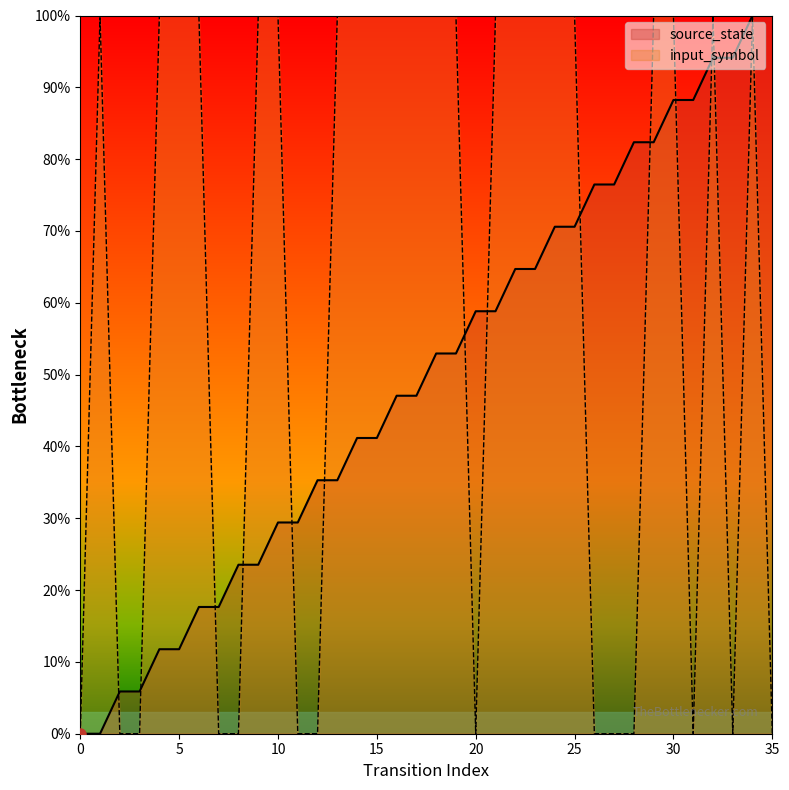

Which series ends up on top after the final intersection of input_symbol and source_state?

source_state